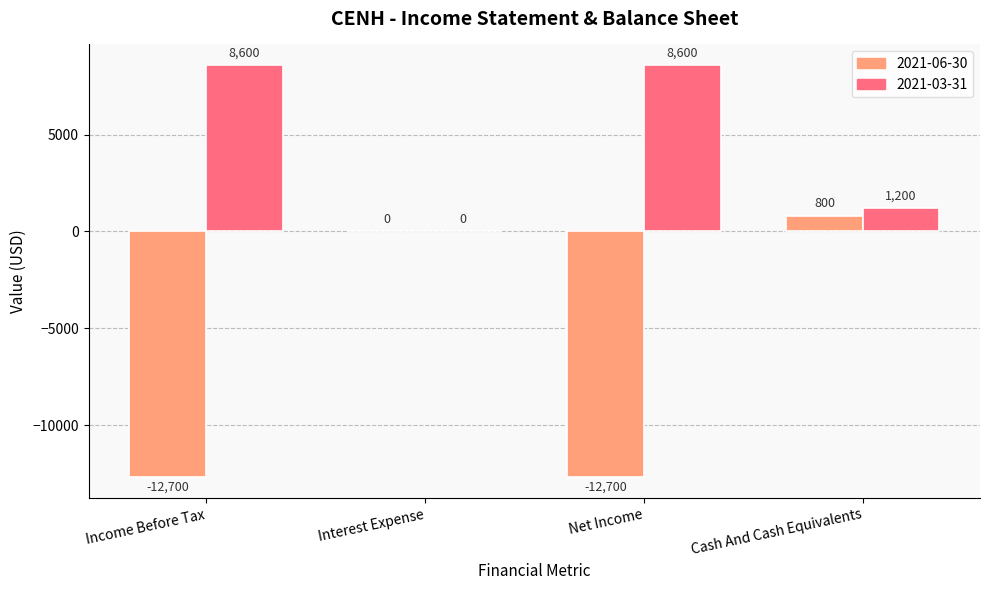

At which category is the sum across all series the highest?

Cash And Cash Equivalents